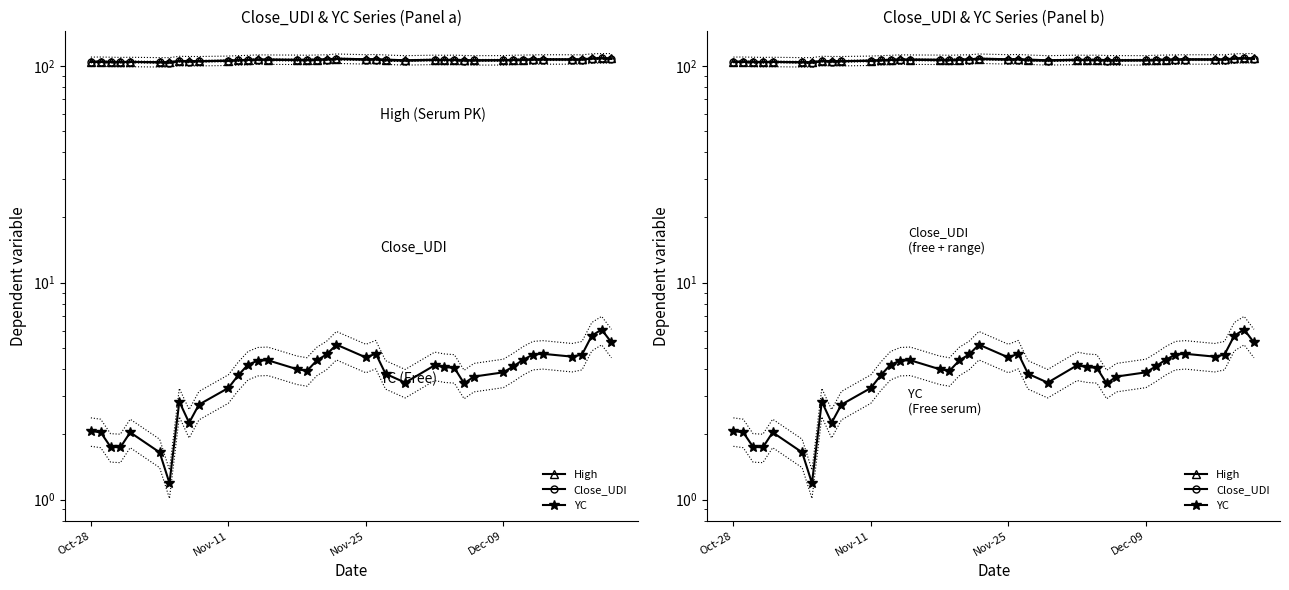

True or false: High has more than 2 points higher than both neighbors.

True